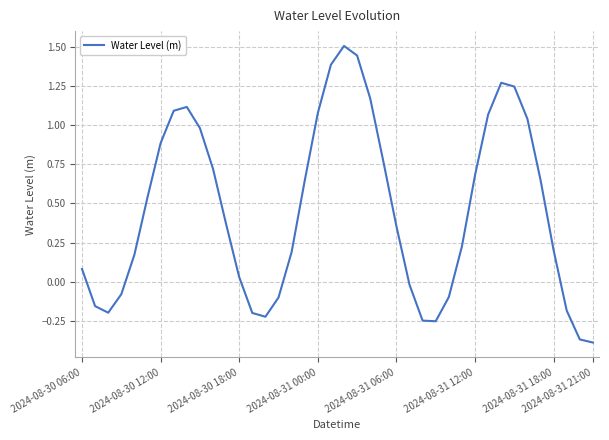

What is the difference between the maximum and minimum values?

1.9